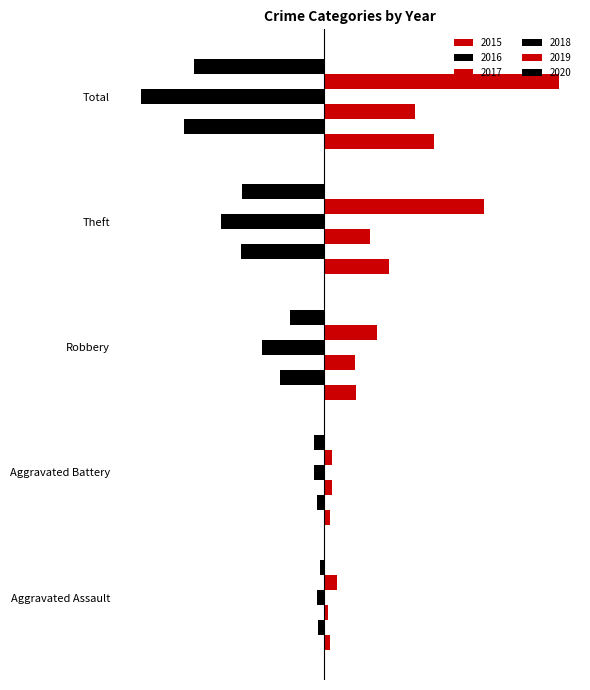

What is the value of the 2017 bar at the 3rd from the left?

22